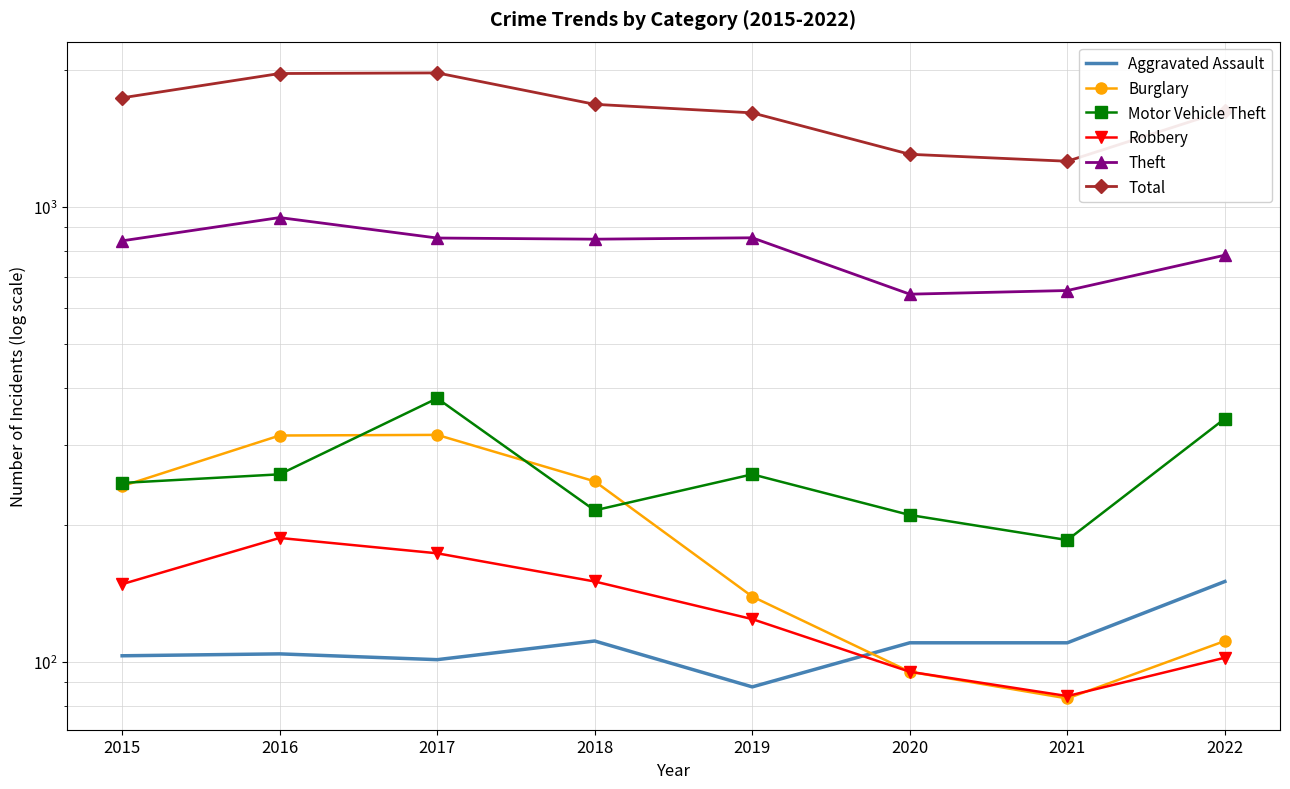

At which category does Aggravated Assault reach its first local valley?

2017